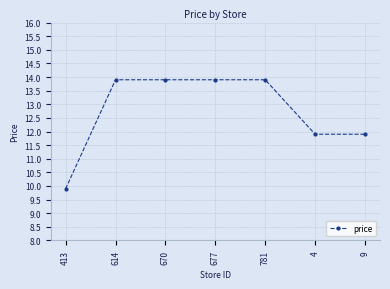

Is it true that the value at 9 is 11.9?

True